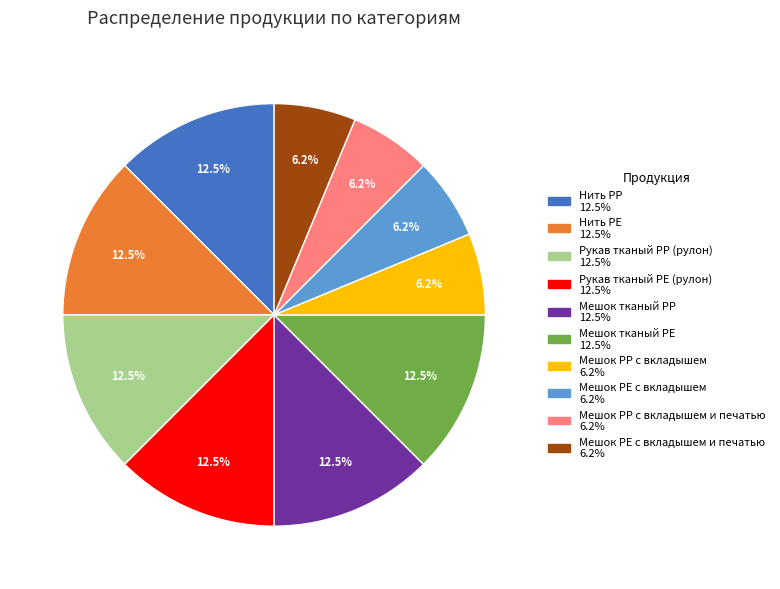

Is there a majority slice in this chart?

No